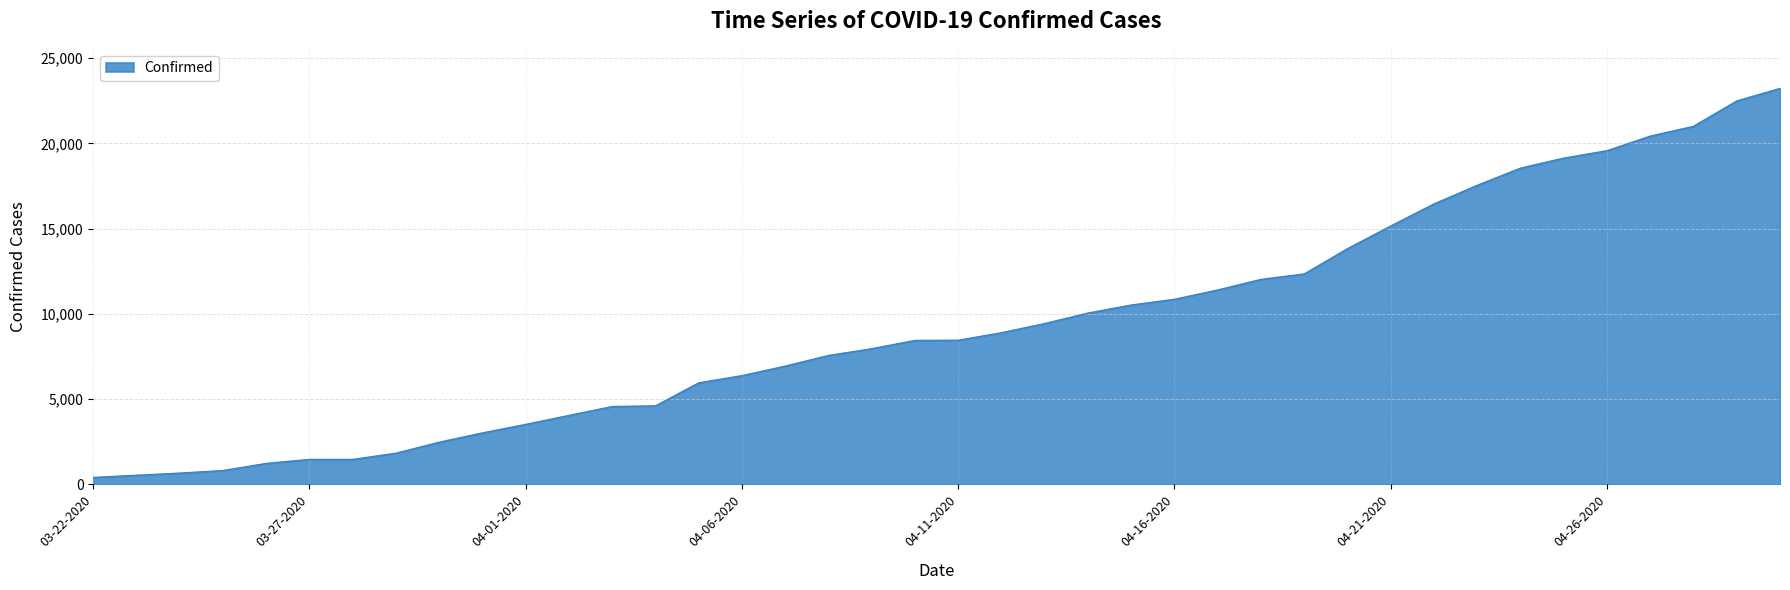

What is the difference between the maximum and minimum values?

22813